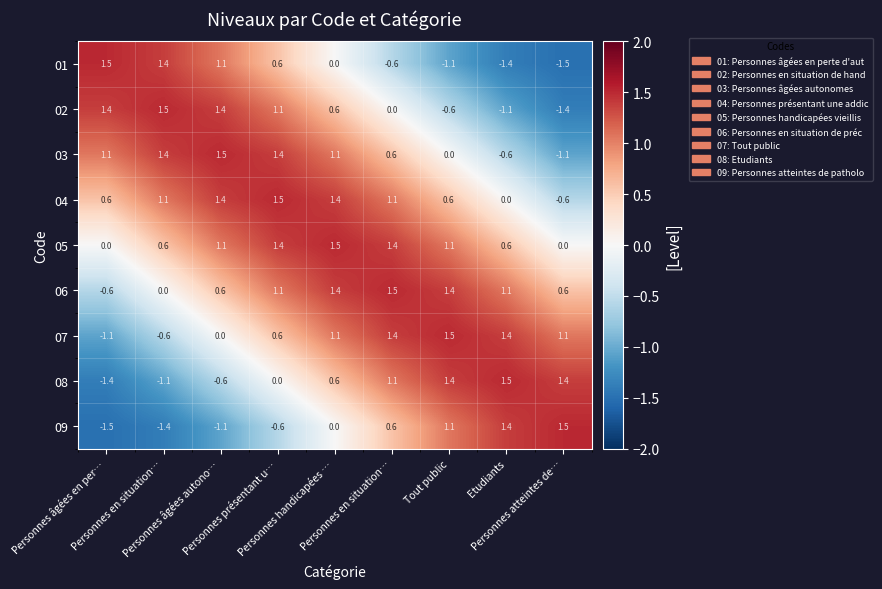

How many negative values does the 09 series have?

4